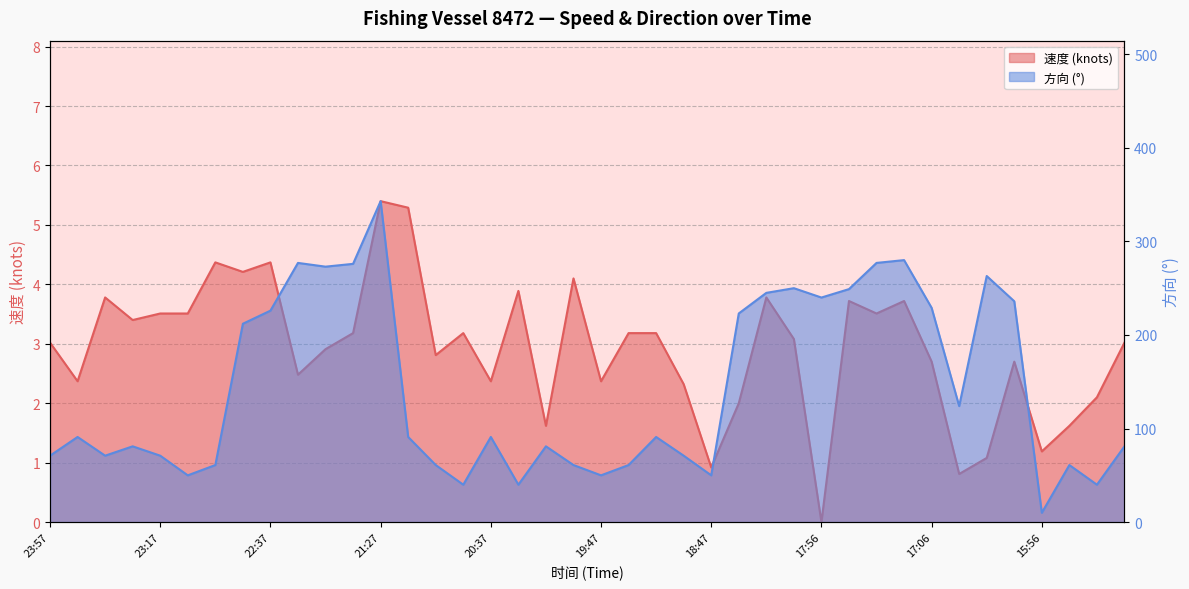

True or false: 方向 has a value of 280.0 at 17:16.

True